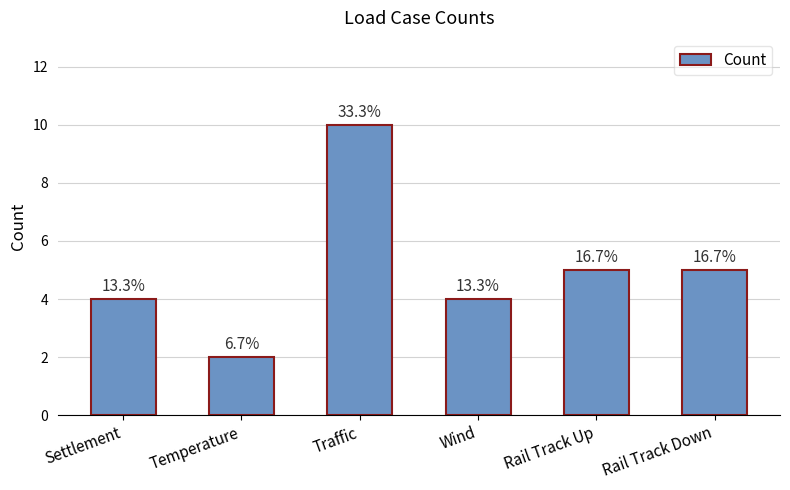

What position from the right is Rail Track Down?

1